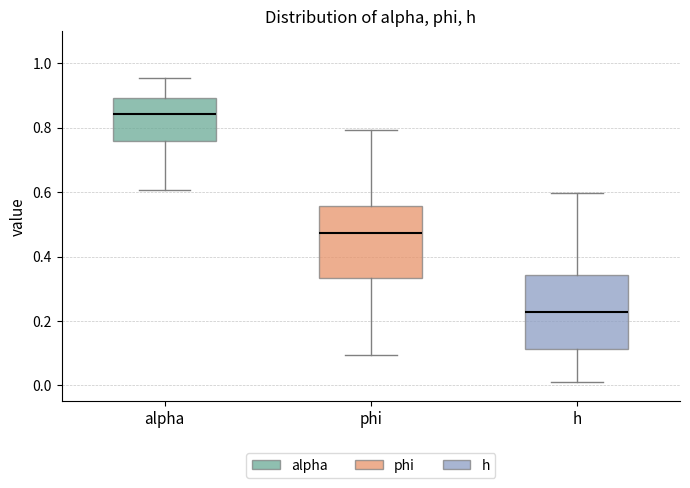

Which box's median line is the lowest?

h